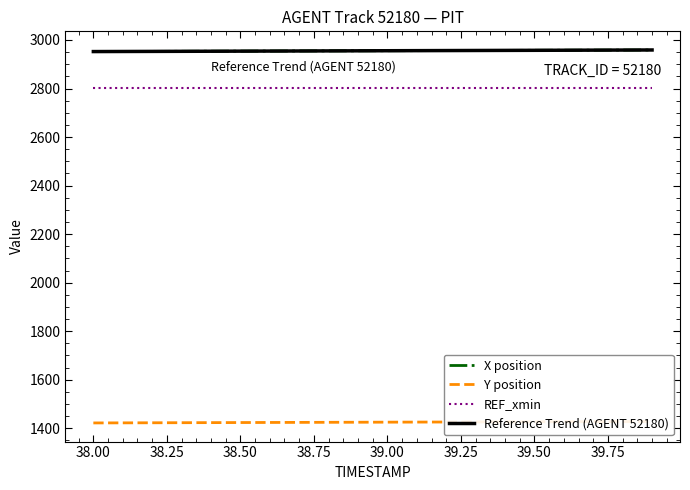

True or false: Y position and X position intersect in this chart.

False